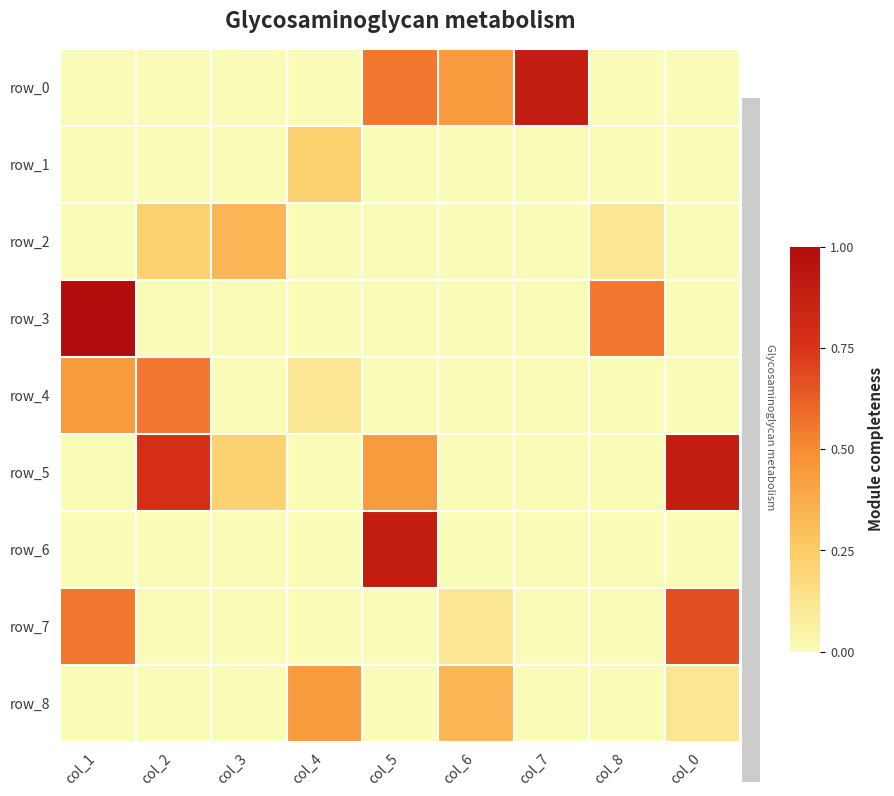

The row_5 series shows 0.0 at col_6. True or false?

True